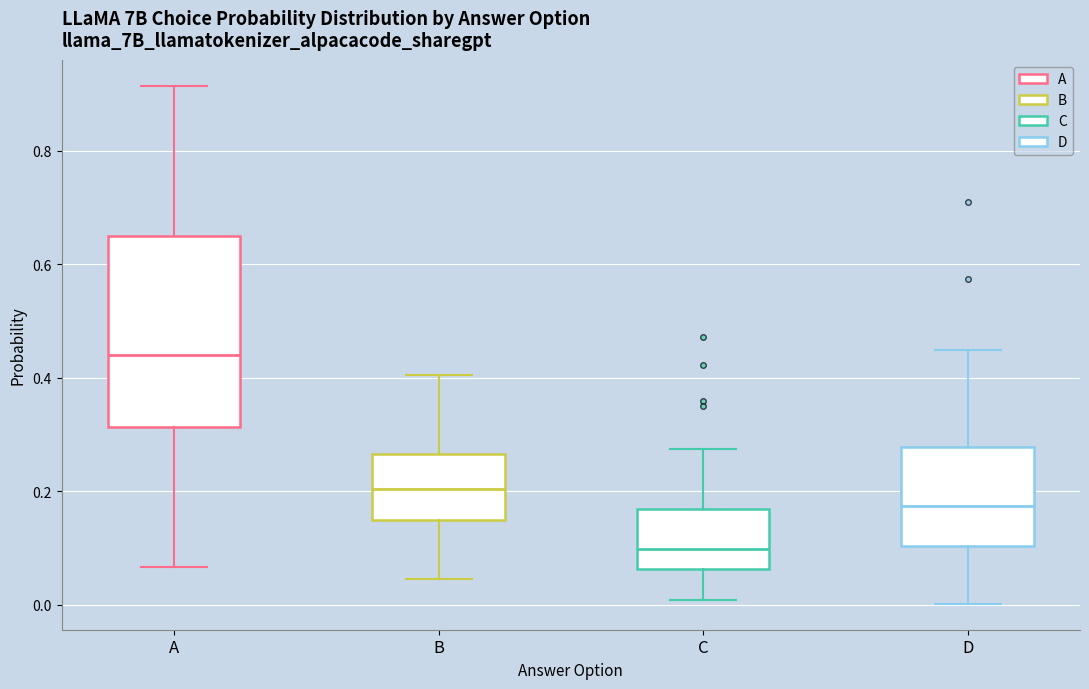

Which box has the lowest median line?

C